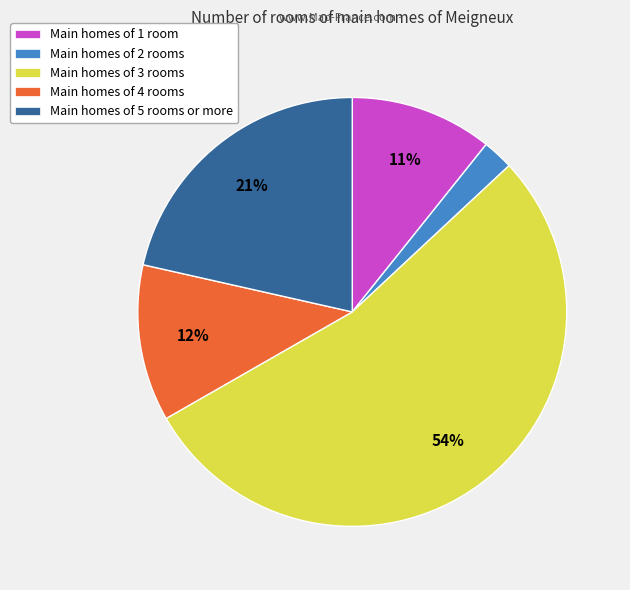

To the nearest percent, what is the average slice percentage?

20%